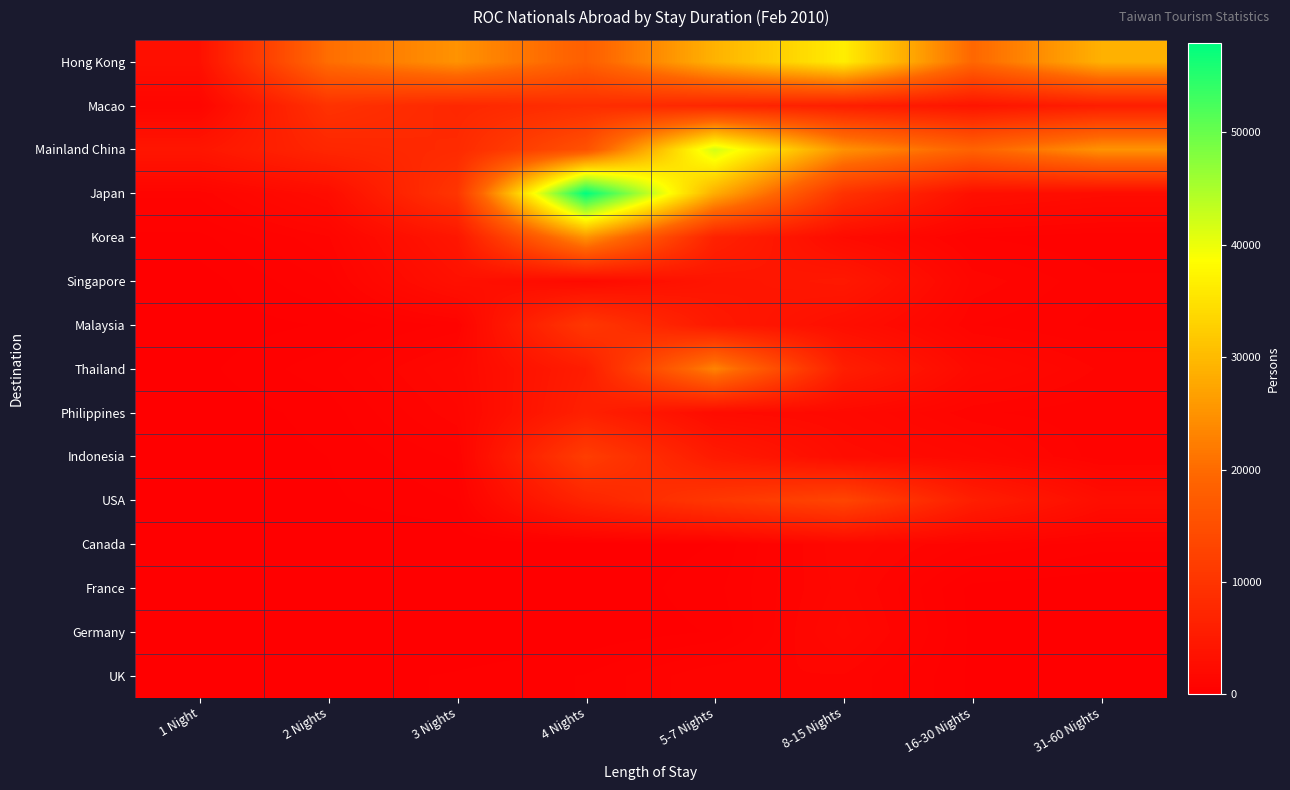

Count the number of categories in the chart.

8